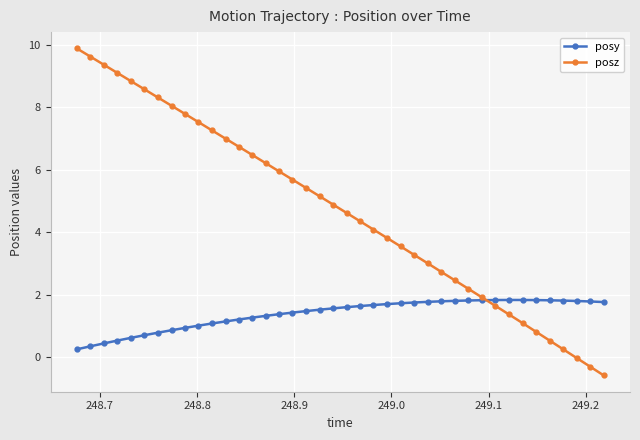

True or false: posz has more than 2 points higher than both neighbors.

False